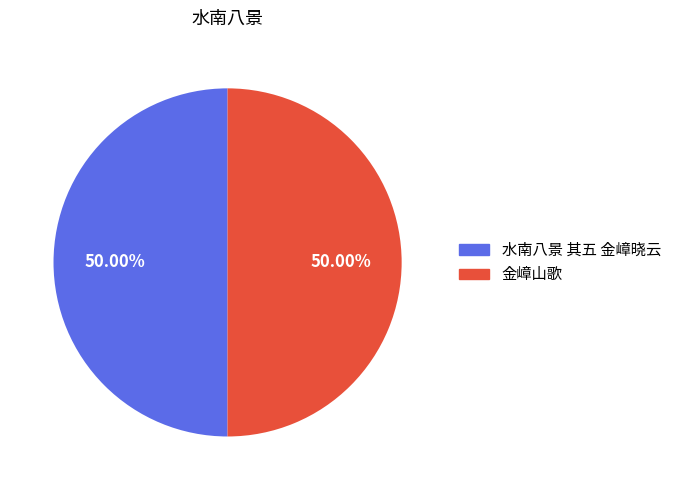

To the nearest percent, what percentage of the pie is 金嶂山歌?

50%